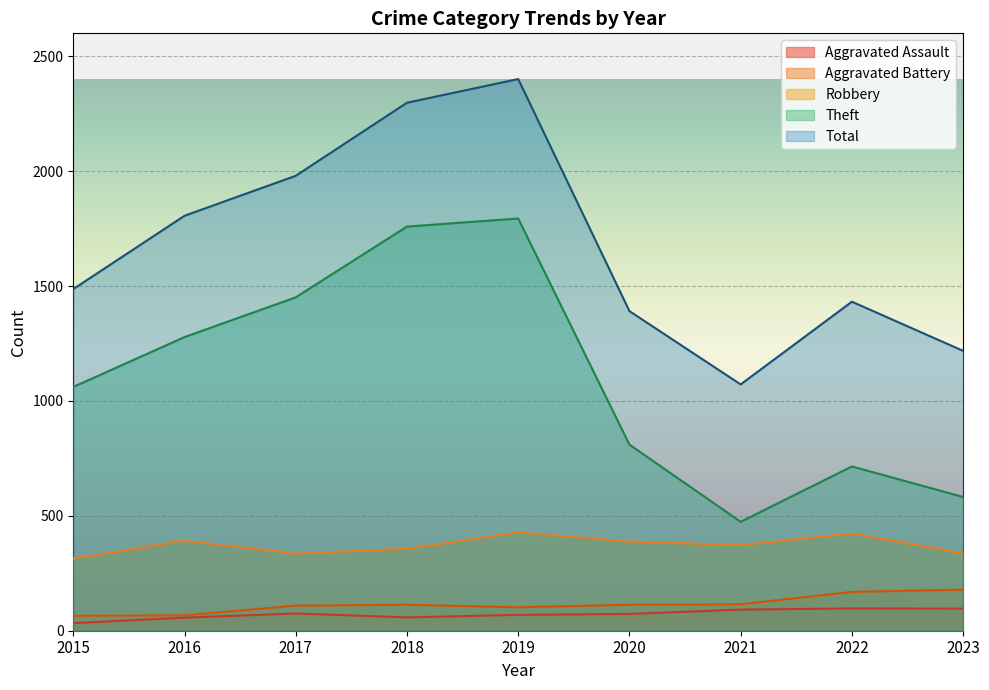

True or false: Aggravated Assault and Aggravated Battery intersect in this chart.

False